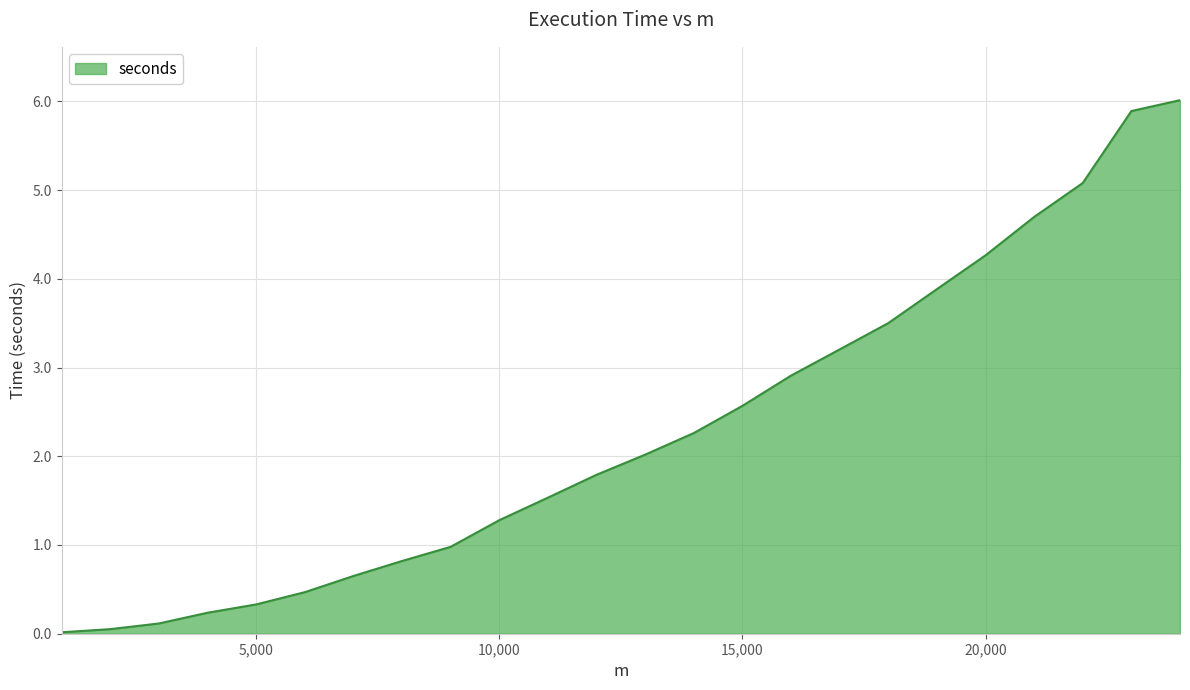

How many lines are shown in the chart?

1